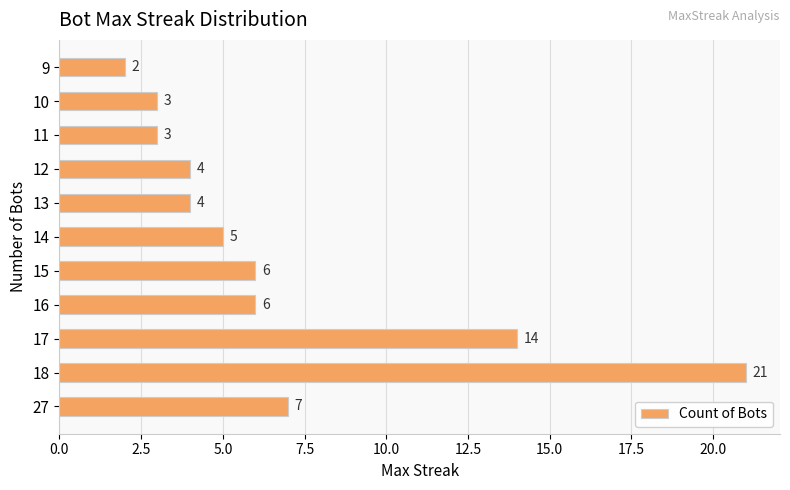

What is the ratio of the value at 17 to the value at 13?

3.5